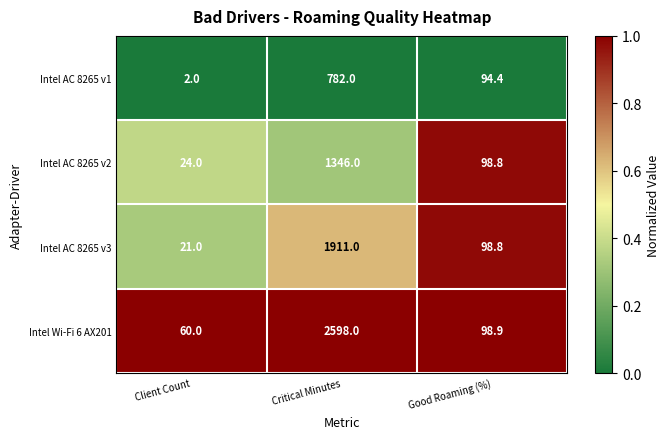

Which series has the widest spread of values?

Intel Wi-Fi 6 AX201